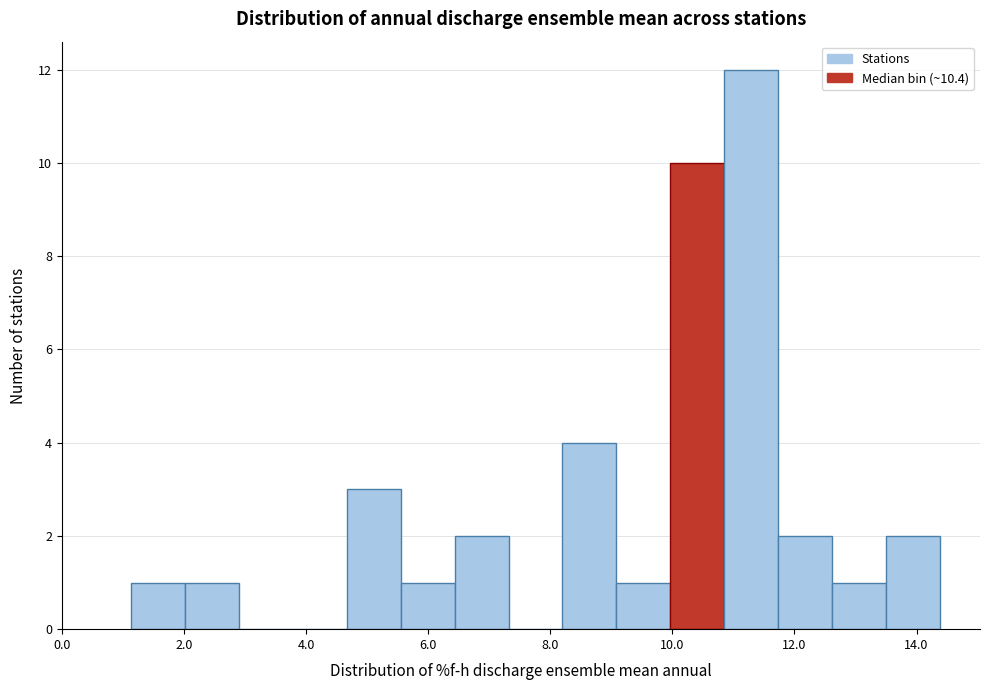

What is the height of the bar covering 4.6 to 5.6 on the x-axis? Neither the bar edges nor the heights are printed on the chart, so give them approximately, as read against the axes.

3